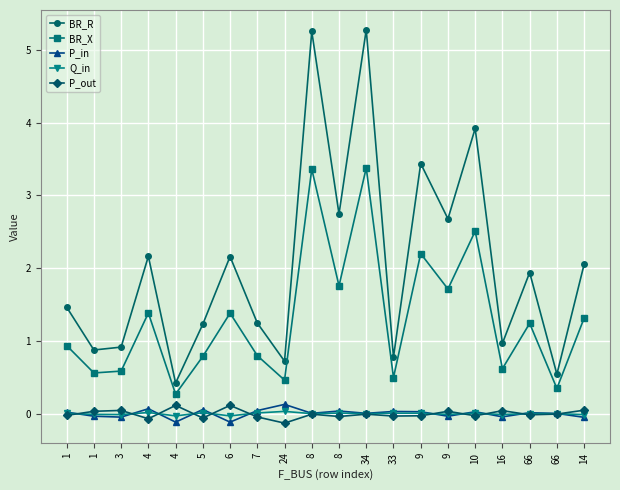

How many lines are shown in the chart?

5